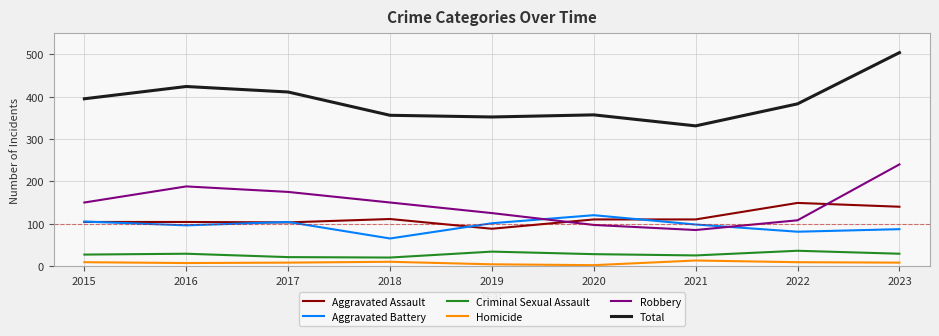

Which series has the widest spread of values?

Total